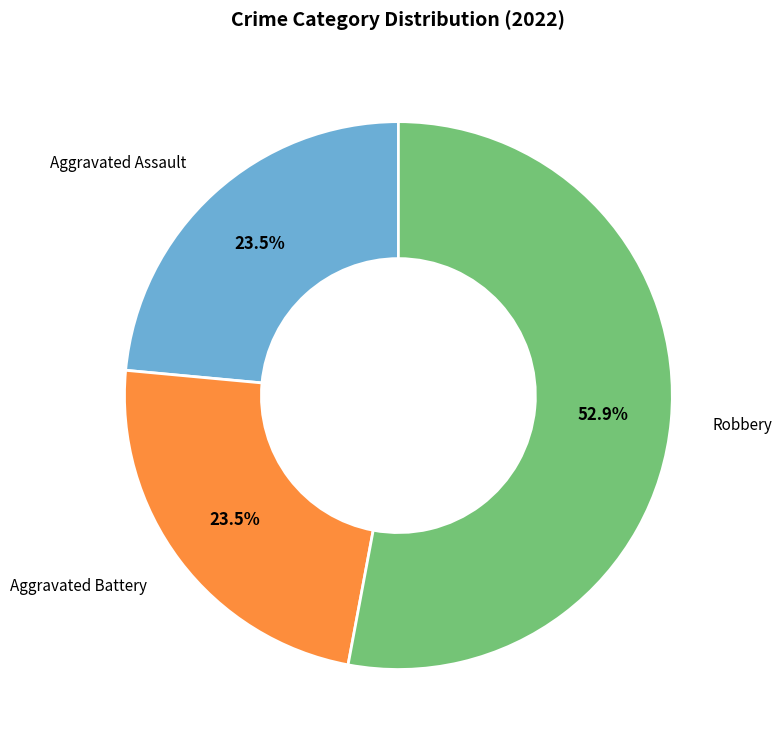

Is there any slice that represents more than half of the pie?

Yes